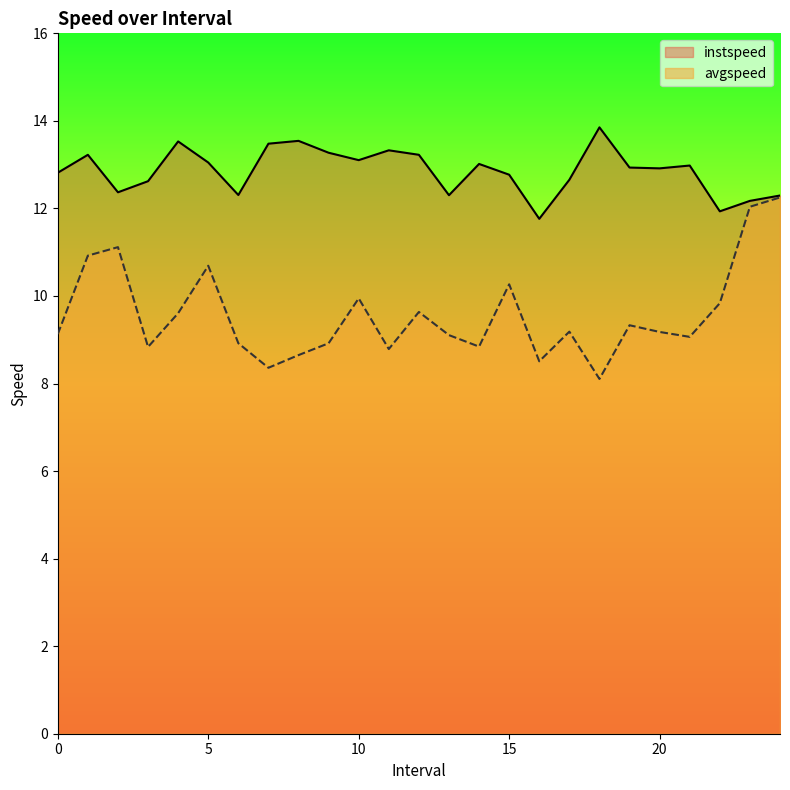

True or false: avgspeed and instspeed cross at least once.

False